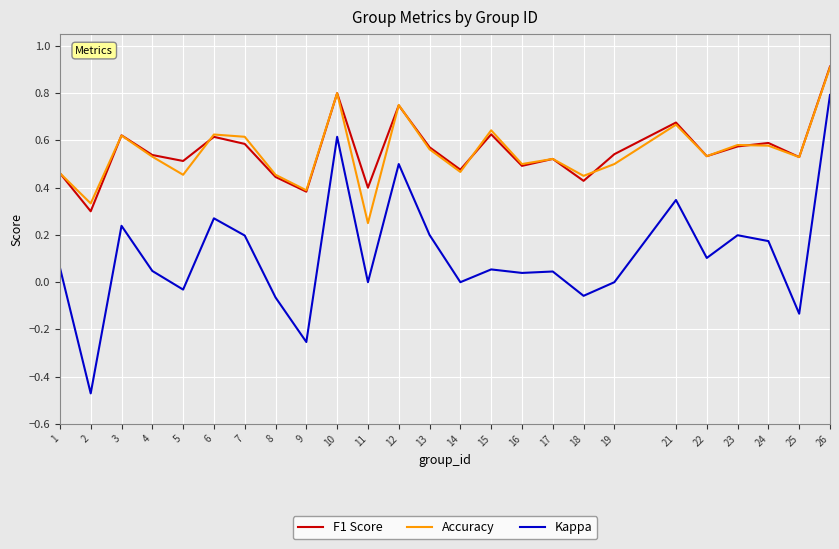

Between 5 and 23, which series saw the biggest shift?

Kappa